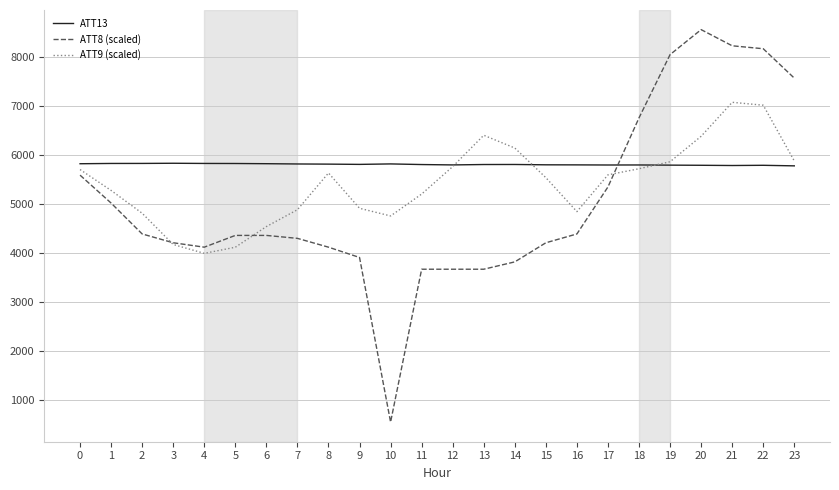

What is the difference between the ATT9 (scaled) values at 22 and 16?

2171.6